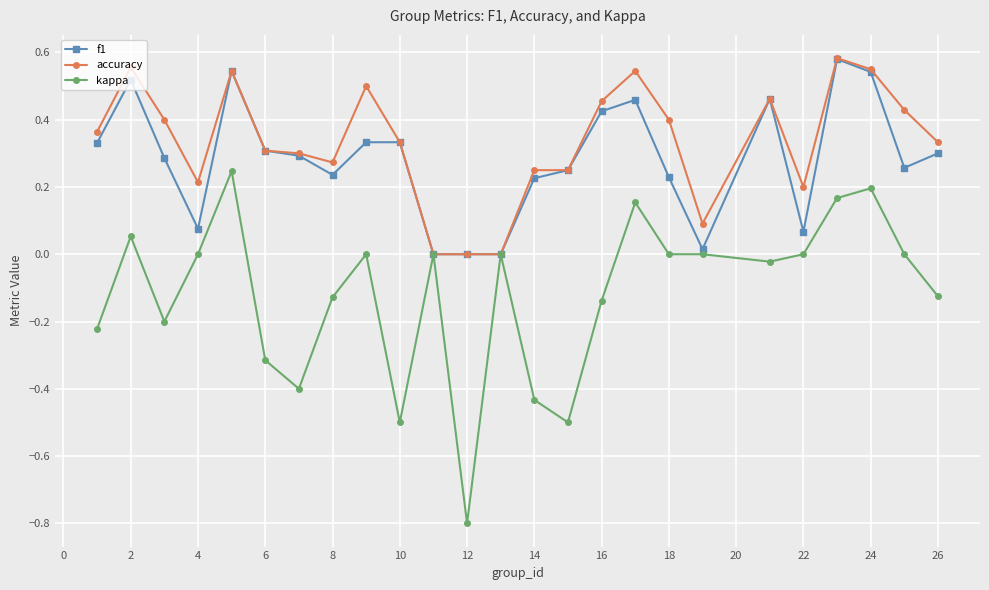

Is it true that accuracy equals 0.0 at 12?

True